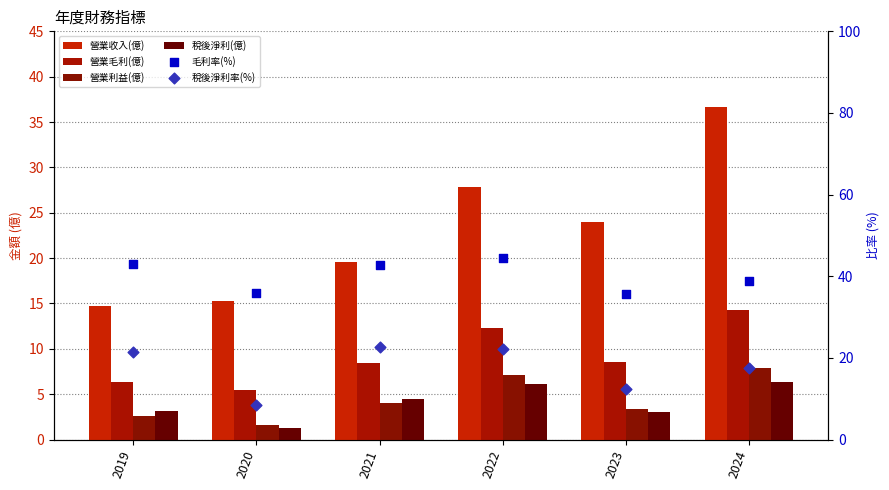

Which series has the largest total across all categories?

毛利率(%)